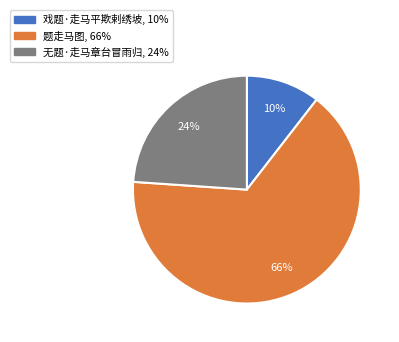

Which slice is the largest?

题走马图